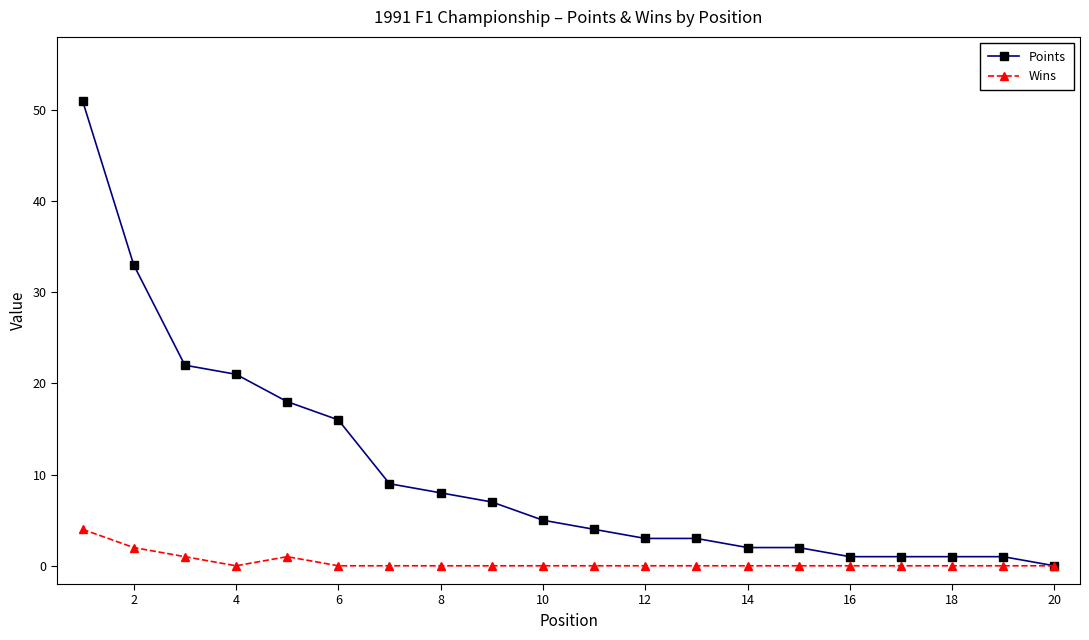

What is the highest value of the Points series?

51